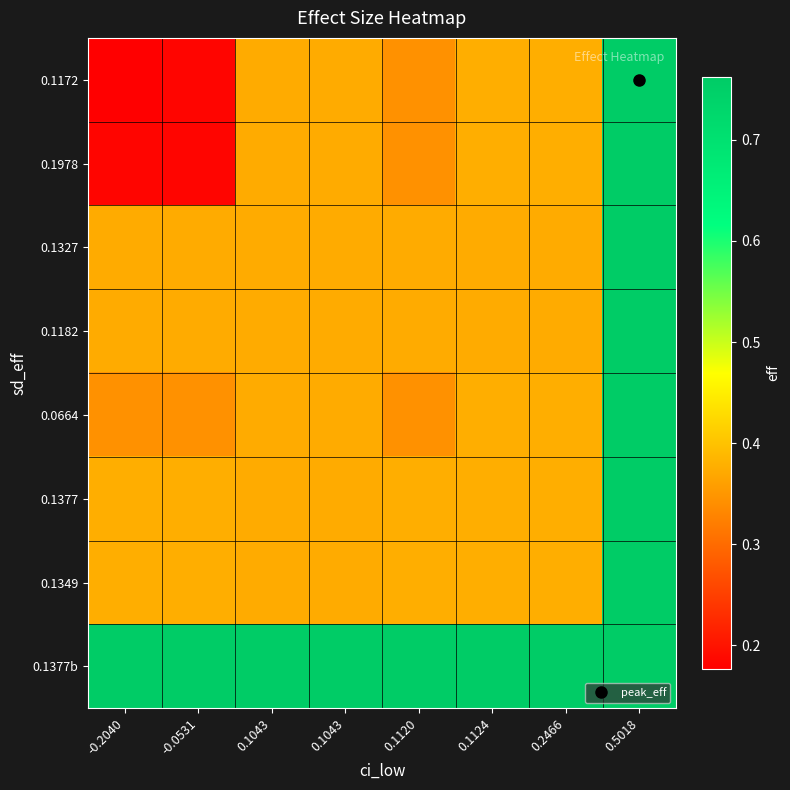

Which series has the widest spread of values?

0.1172